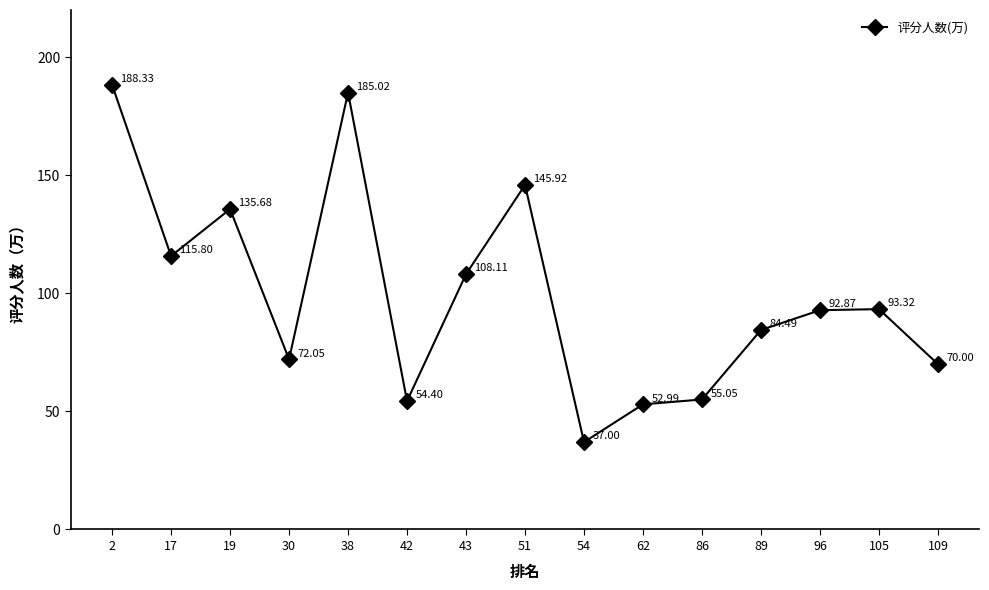

At which category does the chart reach its peak across all series?

2